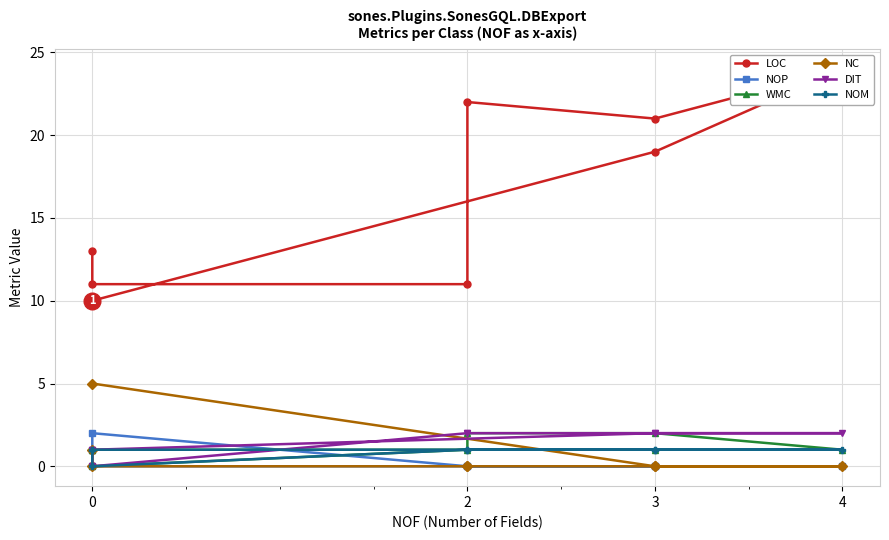

What is the spread (max minus min) of values at 4?

21